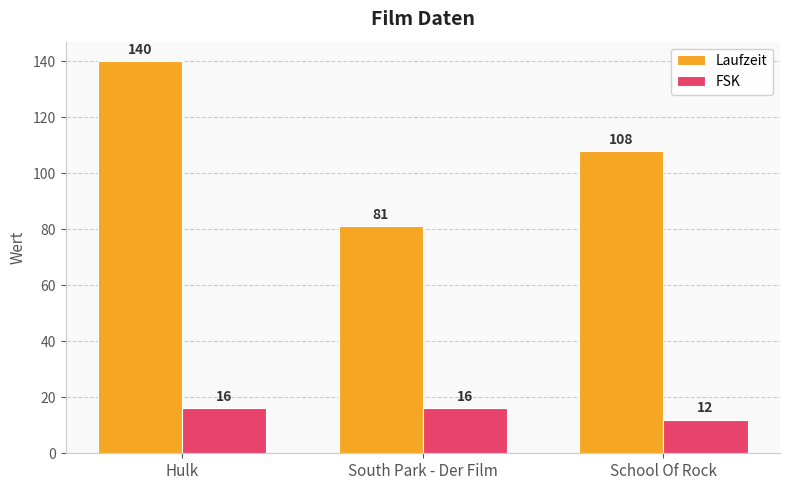

Which series has the largest total across all categories?

Laufzeit